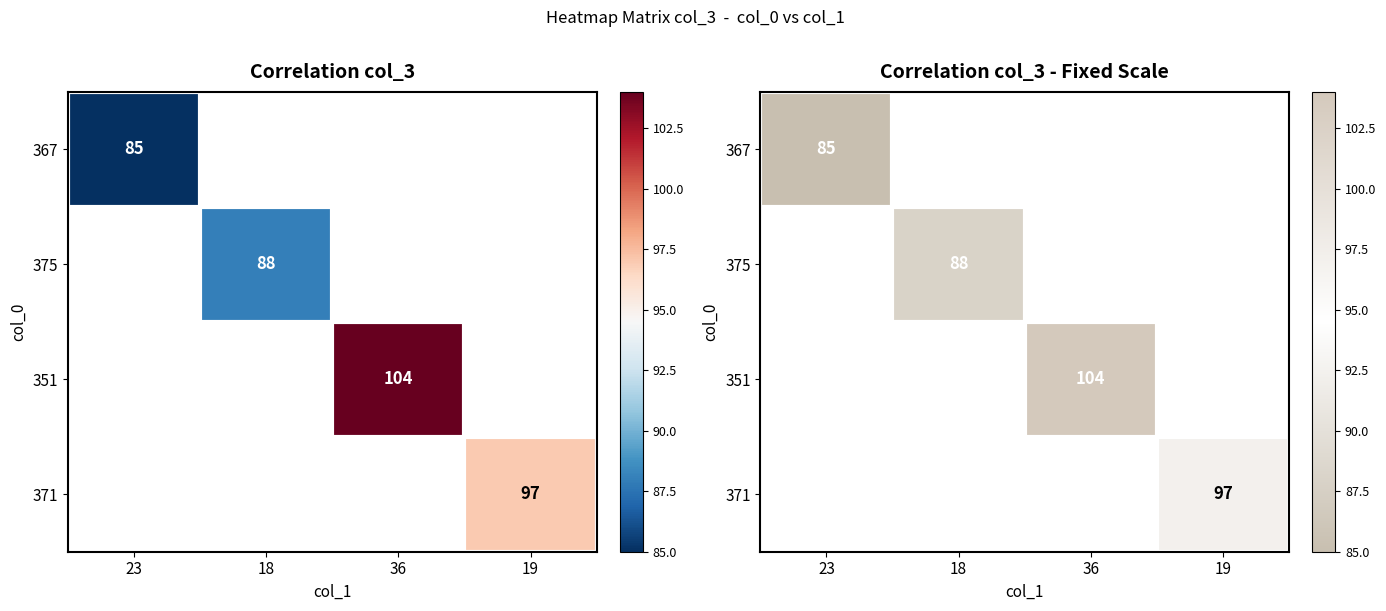

How many distinct data groups are displayed?

4